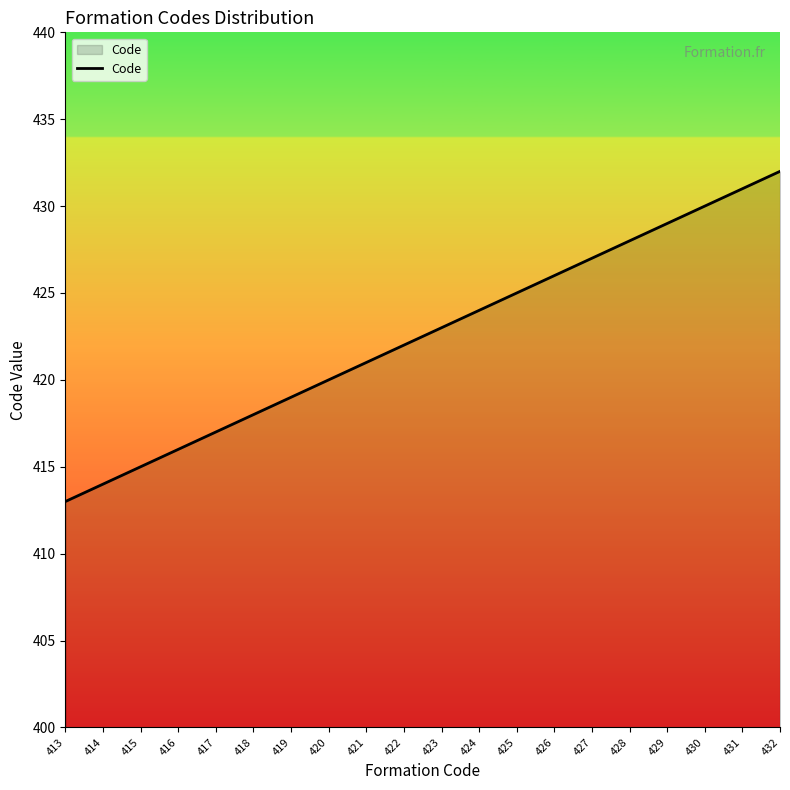

How many lines are shown in the chart?

1